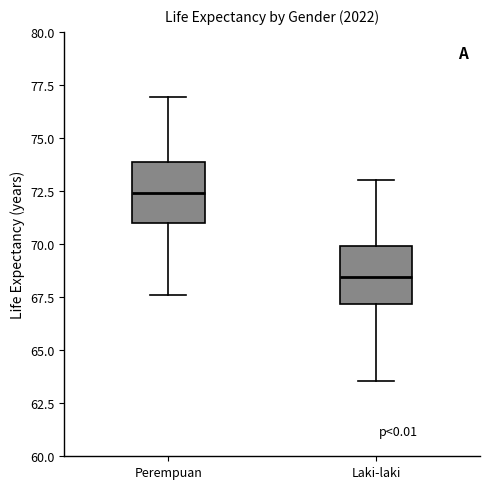

Where does the median line of the box for Laki-laki sit on the y-axis? The values are not printed on the chart, so give them approximately, as read against the axis.

68.5